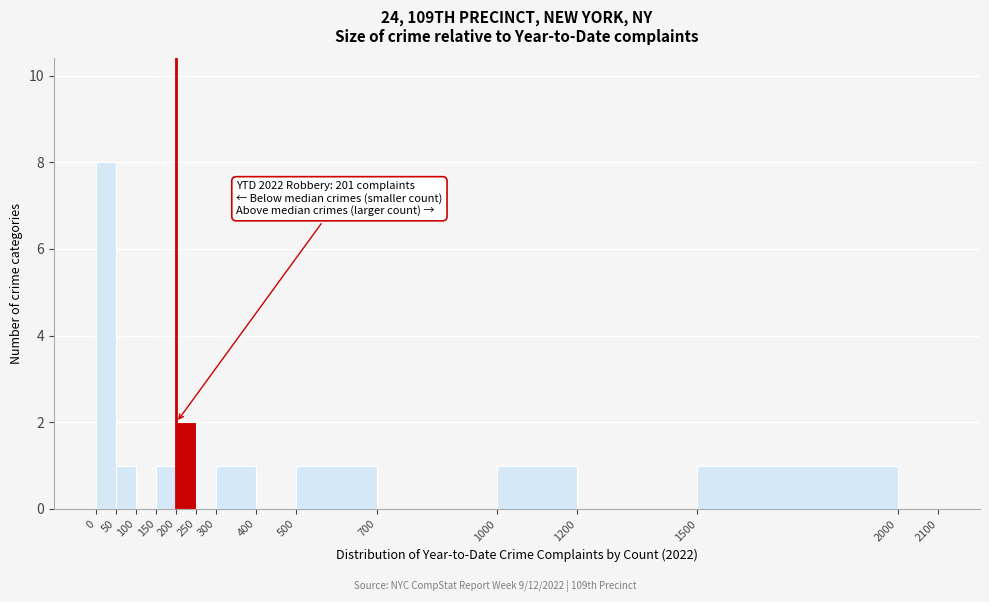

Which range on the x-axis has the tallest bar?

0 to 50